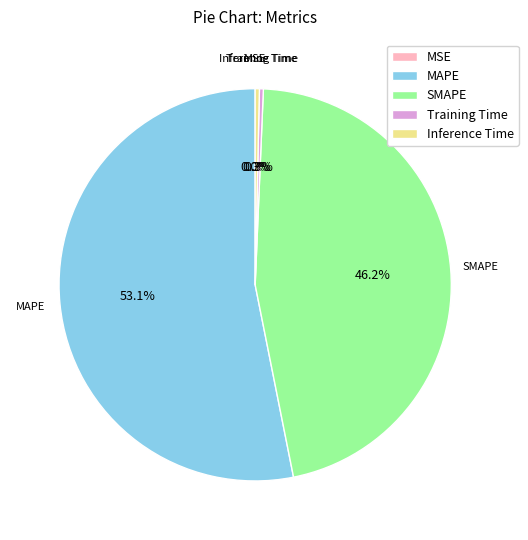

Which slice is the largest?

MAPE